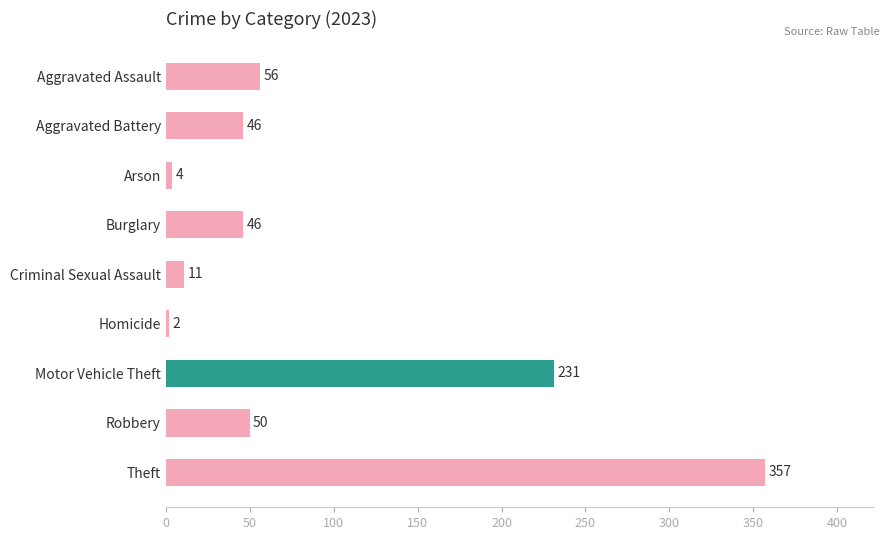

Are the bars grouped side by side (vs. stacked)?

No